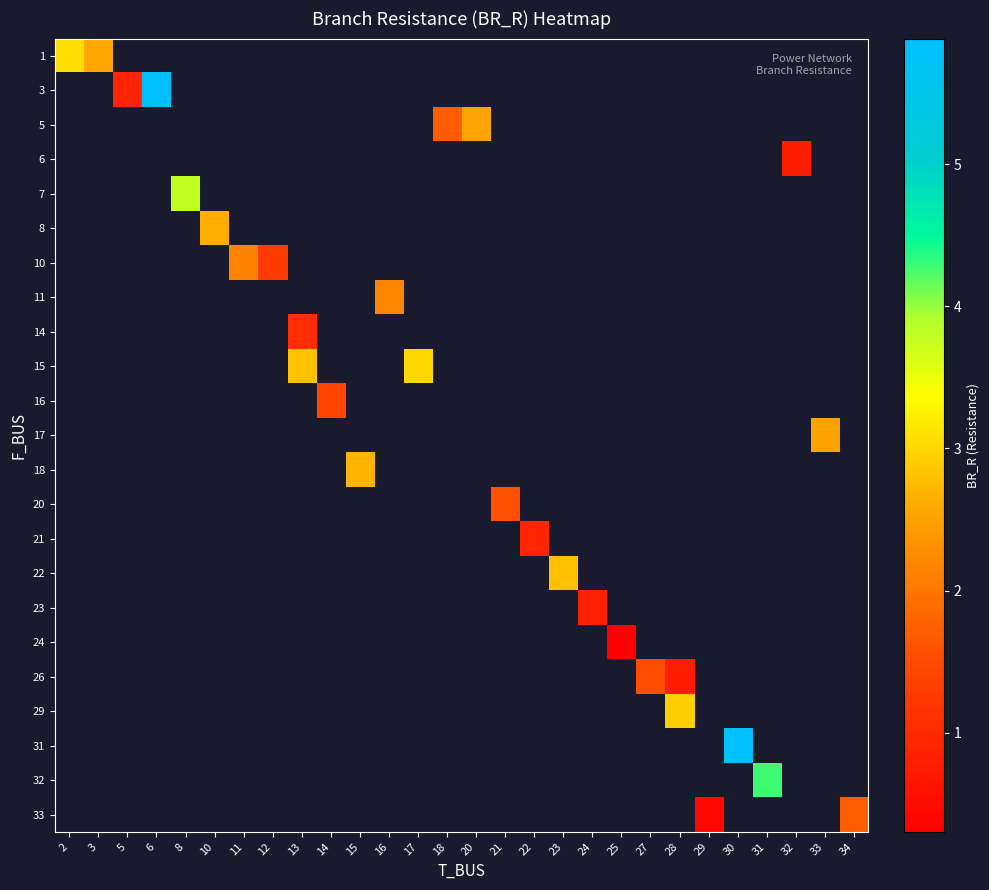

At how many categories does at least one series exceed 3?

6